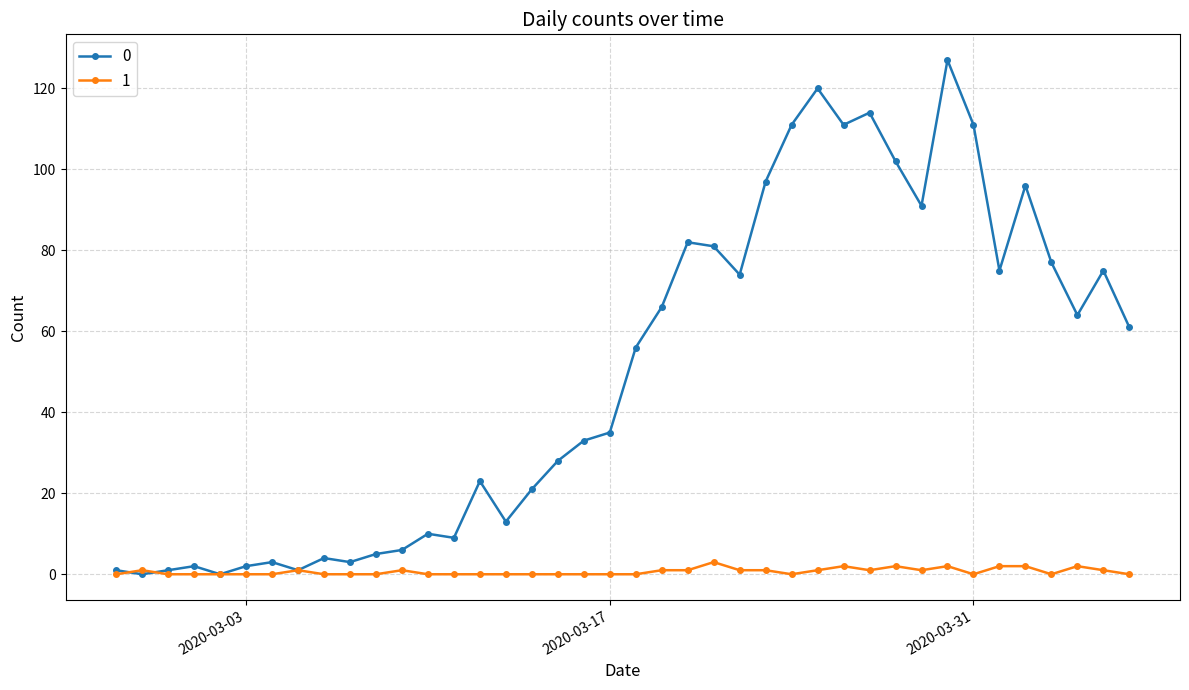

Rank the series by their average value, from highest to lowest.

0, 1